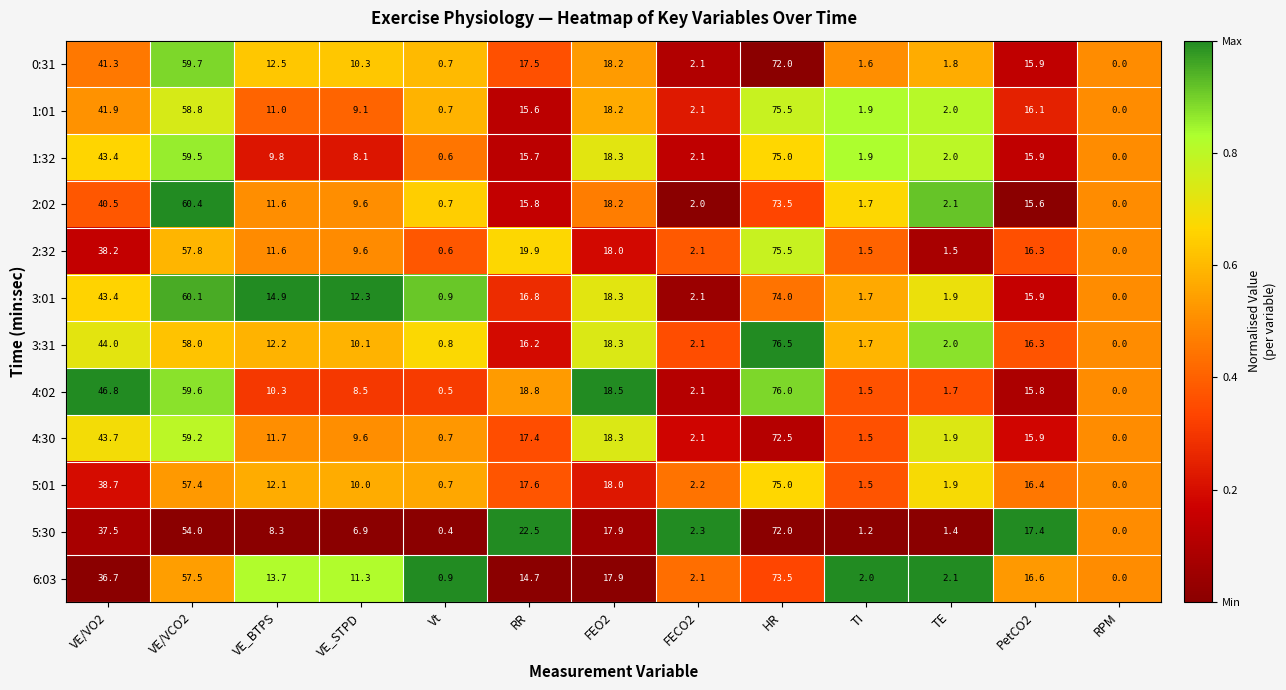

Which series has the largest total across all categories?

3:01